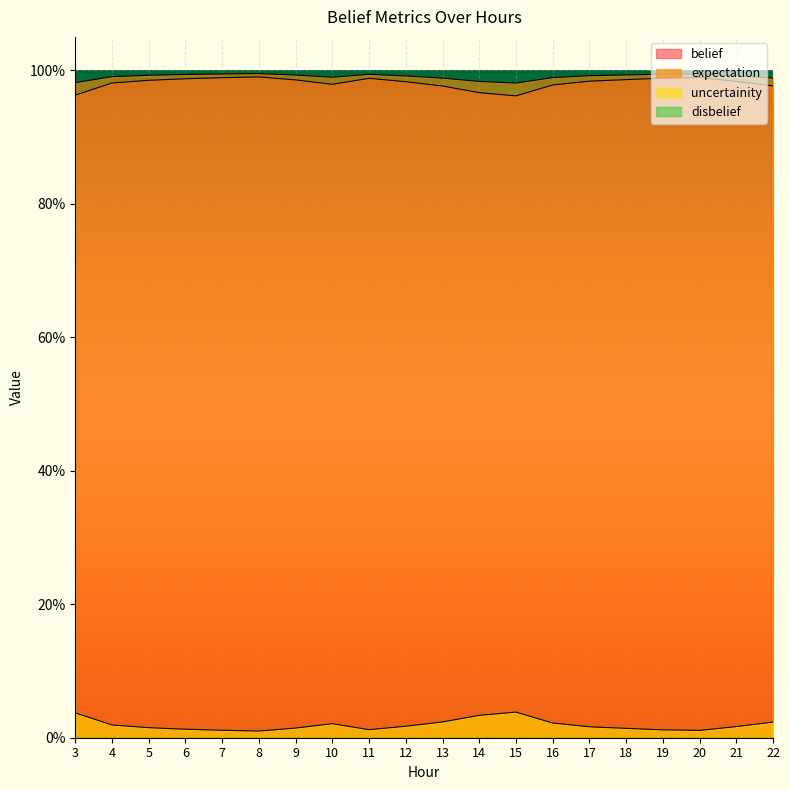

Where is the first local maximum for belief?

8